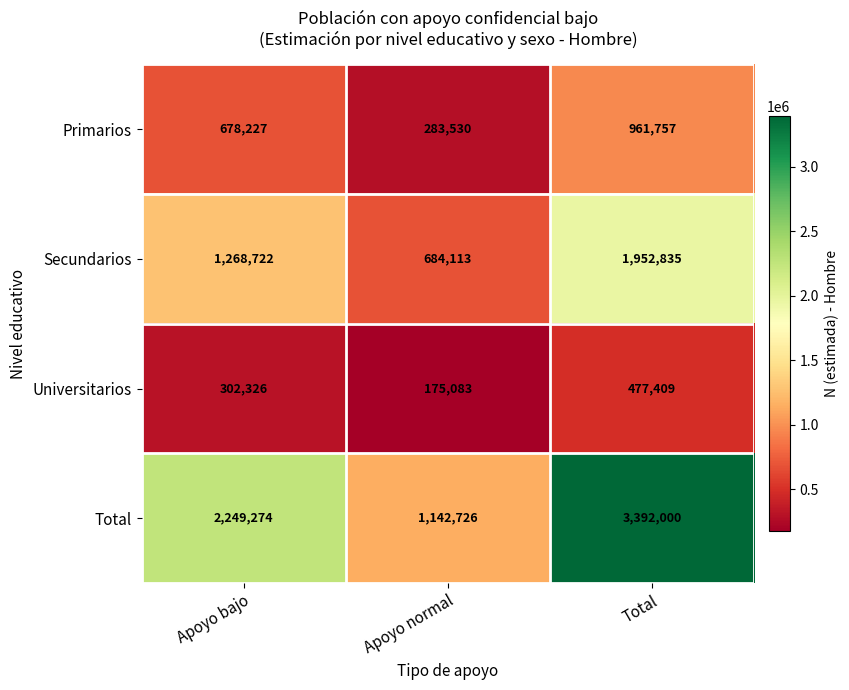

Reading left to right, list all the values displayed in this chart.

Primarios: 678227	283530	961757
Secundarios: 1268722	684113	1952835
Universitarios: 302326	175083	477409
Total: 2249274	1142726	3392000